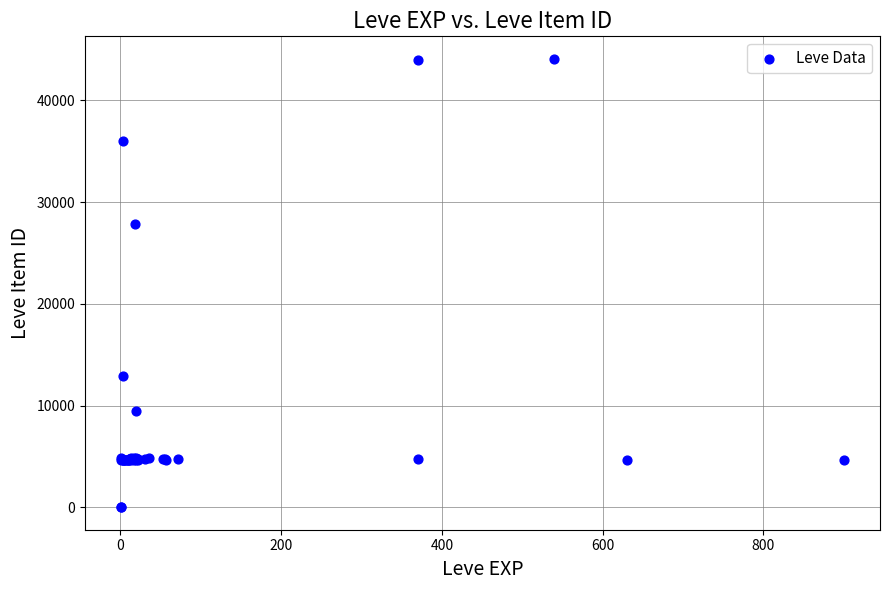

What Y value in the scatter plot is closest to 22048?

27884